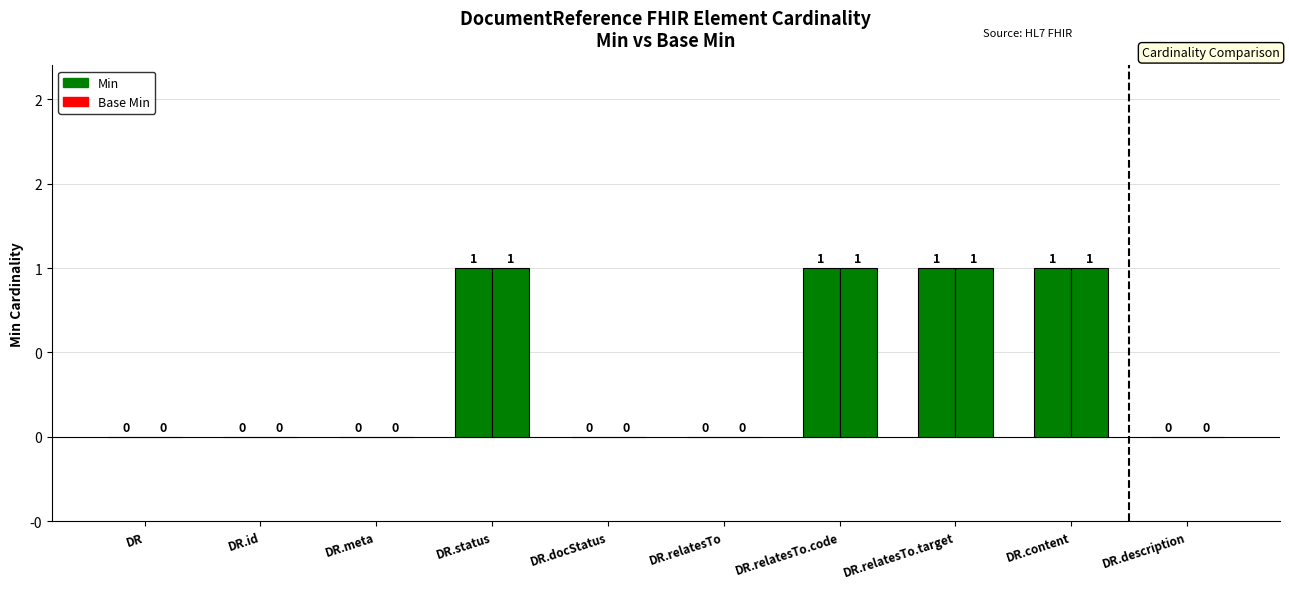

What position from the left is DR.relatesTo?

6